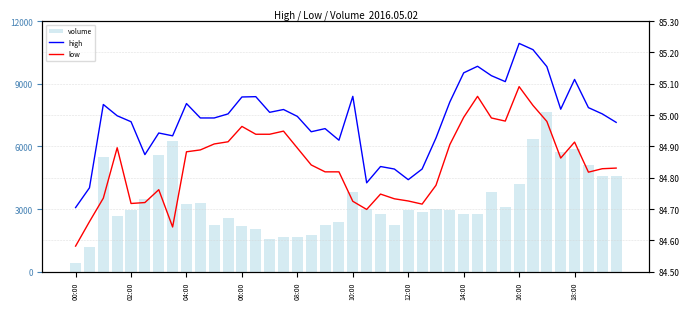

At how many categories does at least one series exceed 6605?

1